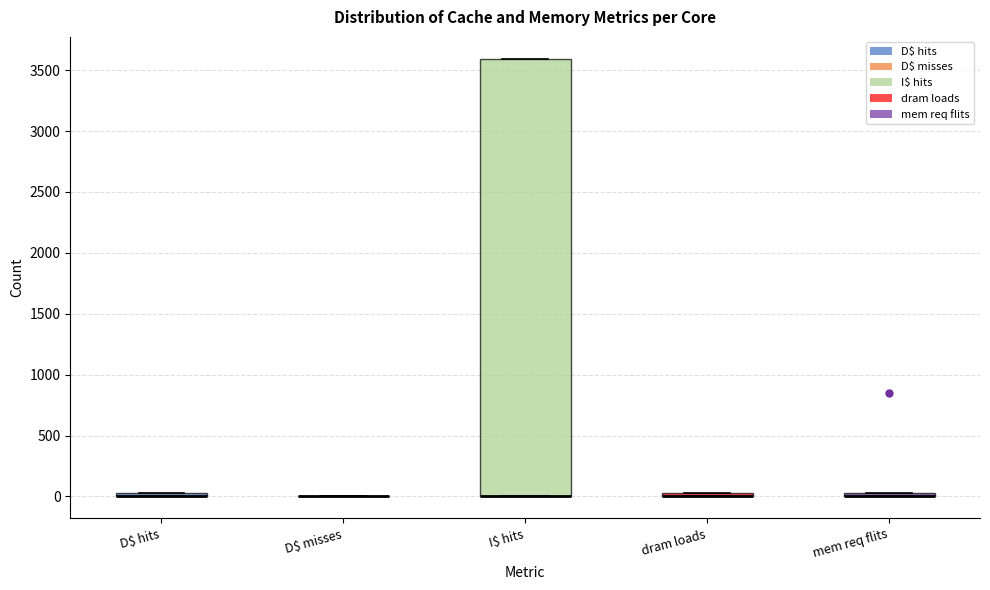

Comparing the boxes themselves (not the whiskers), which one is the tallest?

I$ hits